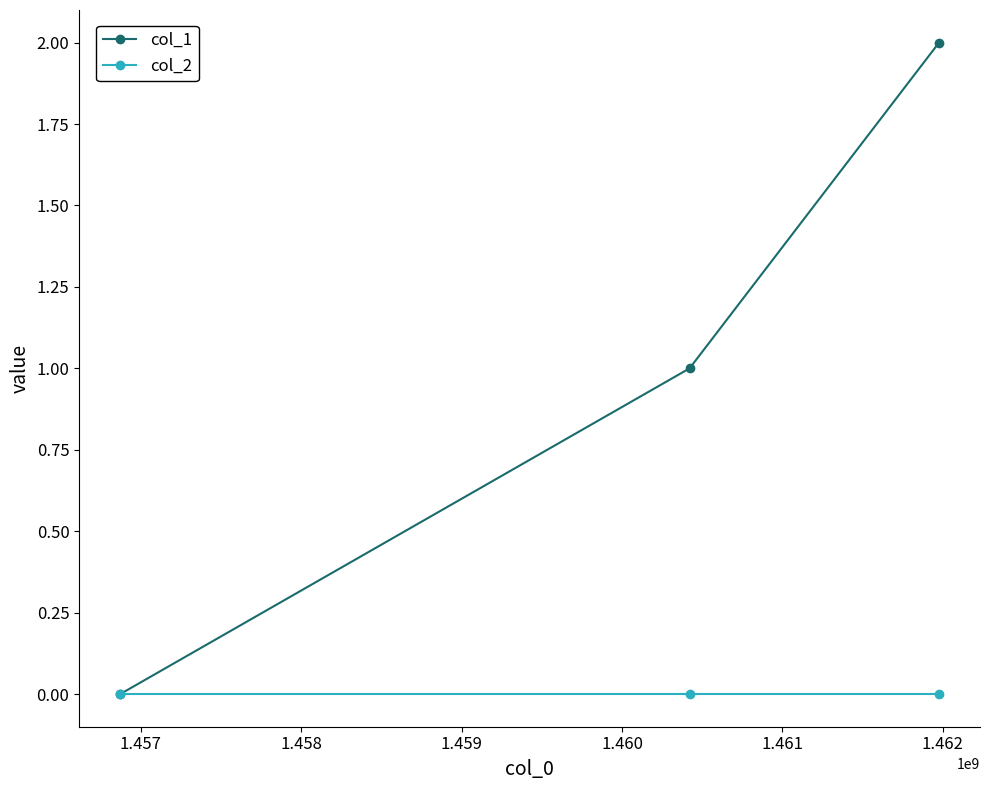

Rank the series by their maximum value, from highest to lowest.

col_1, col_2